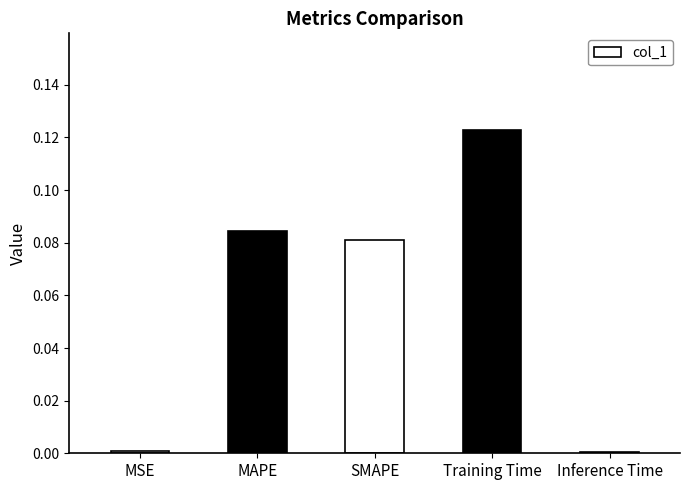

Is it true that the value at Inference Time is 0.0?

True